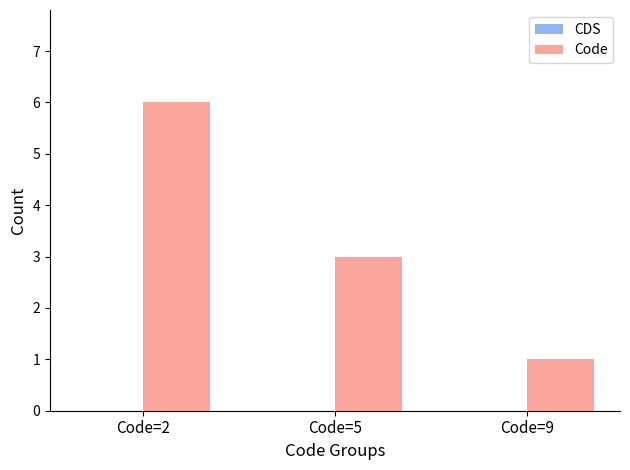

At which category does the chart reach its minimum across all series?

Code=9